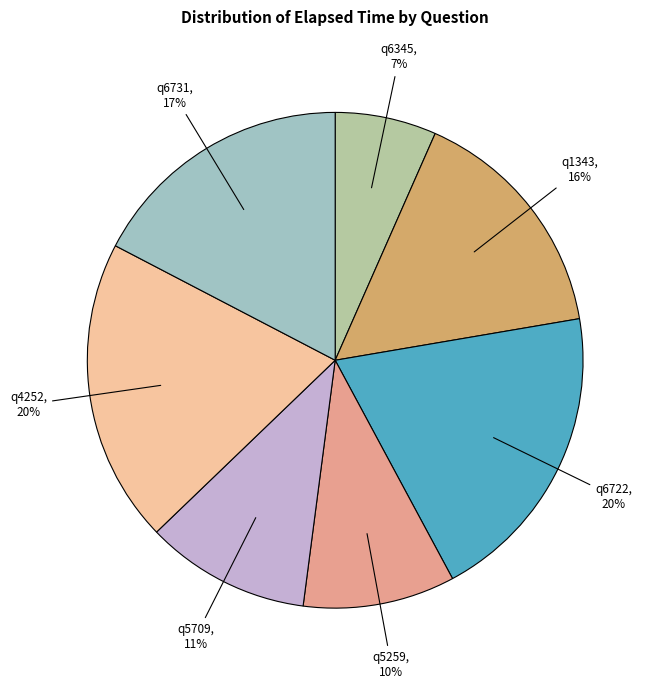

To the nearest percent, what is the average slice percentage?

14%